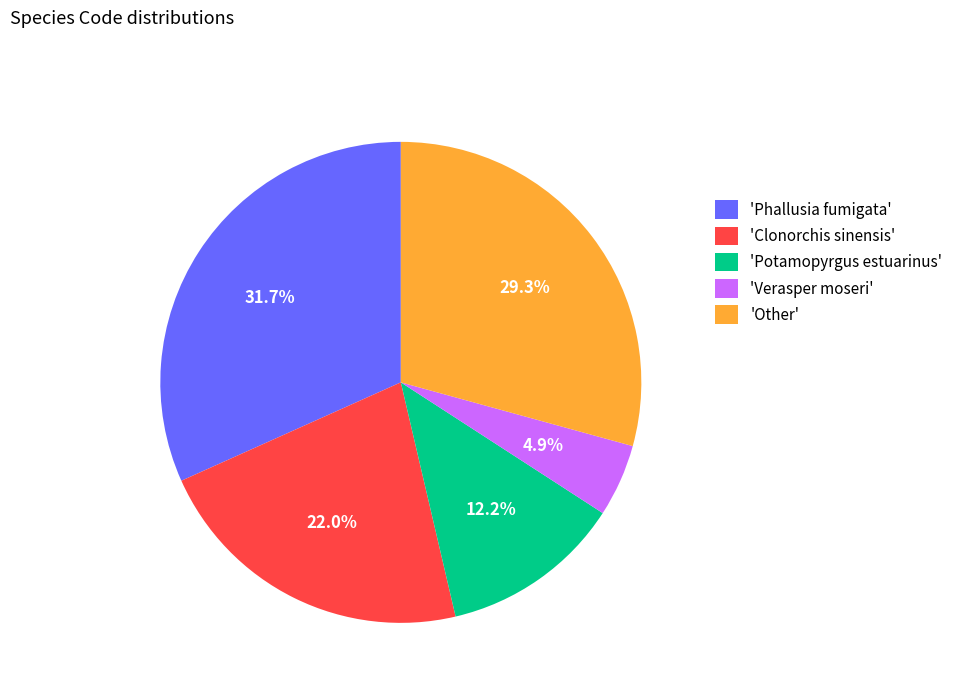

How many segments does this pie chart have?

5